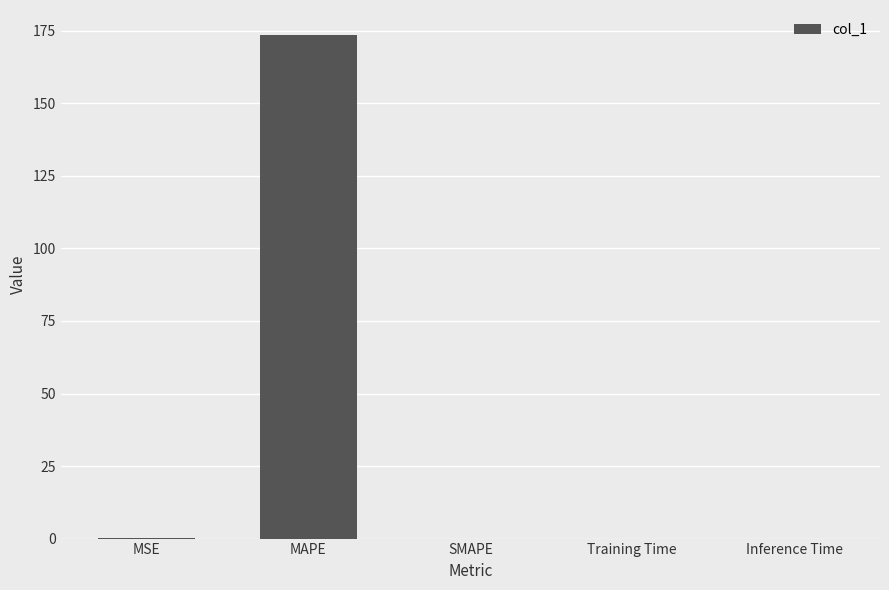

How many distinct data groups are displayed?

1